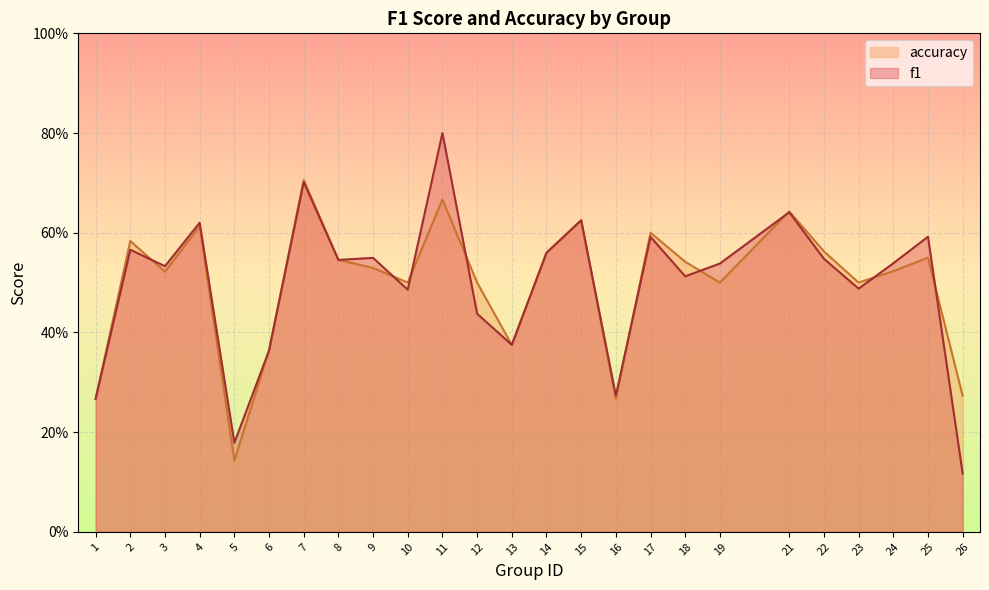

Where is the first local maximum for accuracy?

2